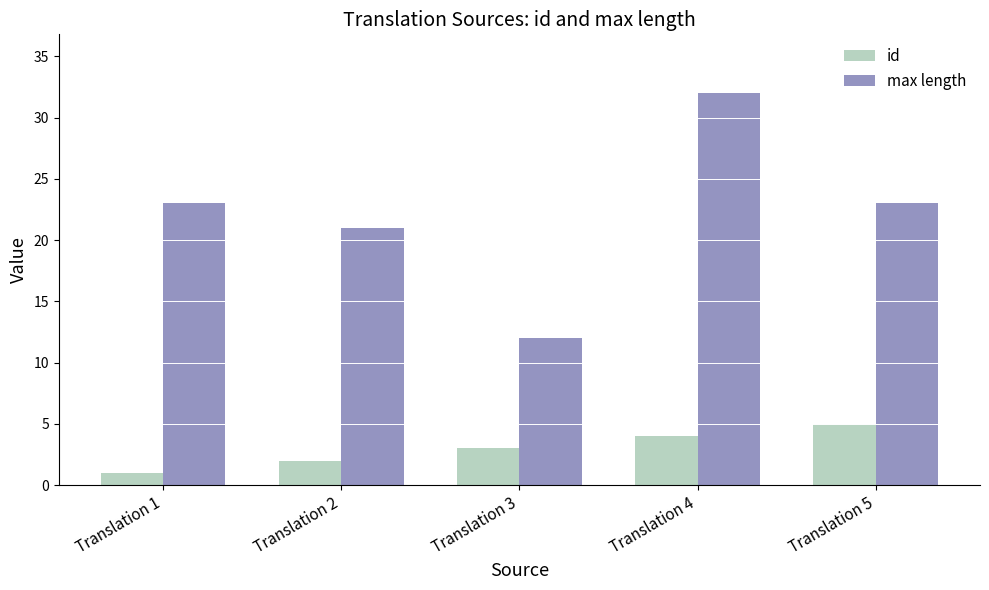

At how many categories does at least one series exceed 3?

5